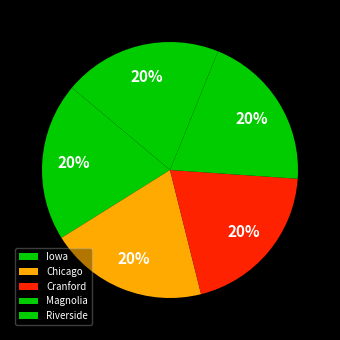

Which category has the smallest portion of the pie?

Magnolia